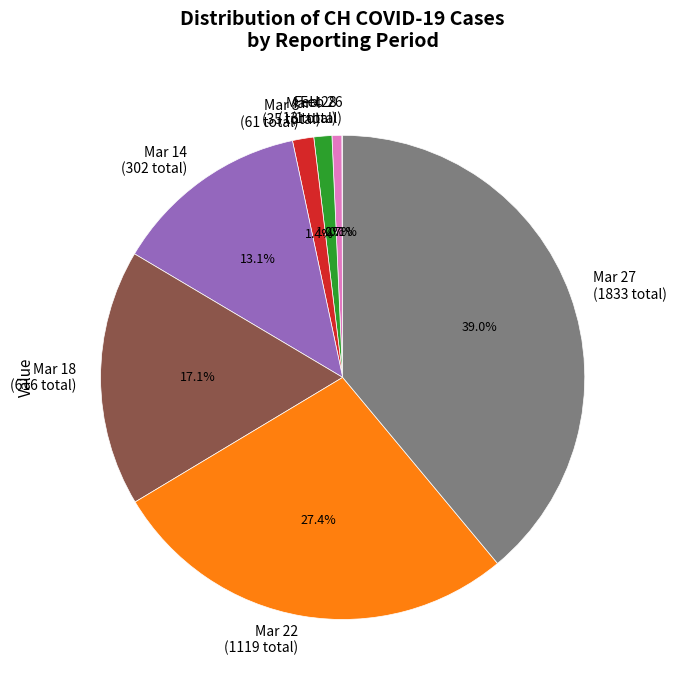

Which category has the biggest portion of the pie?

Mar 27 (1833 total)